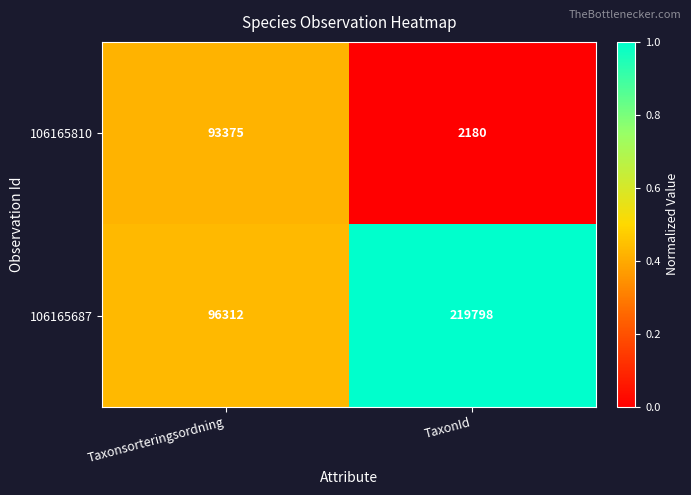

Is it true that 106165810 equals 30918 at Taxonsorteringsordning?

False